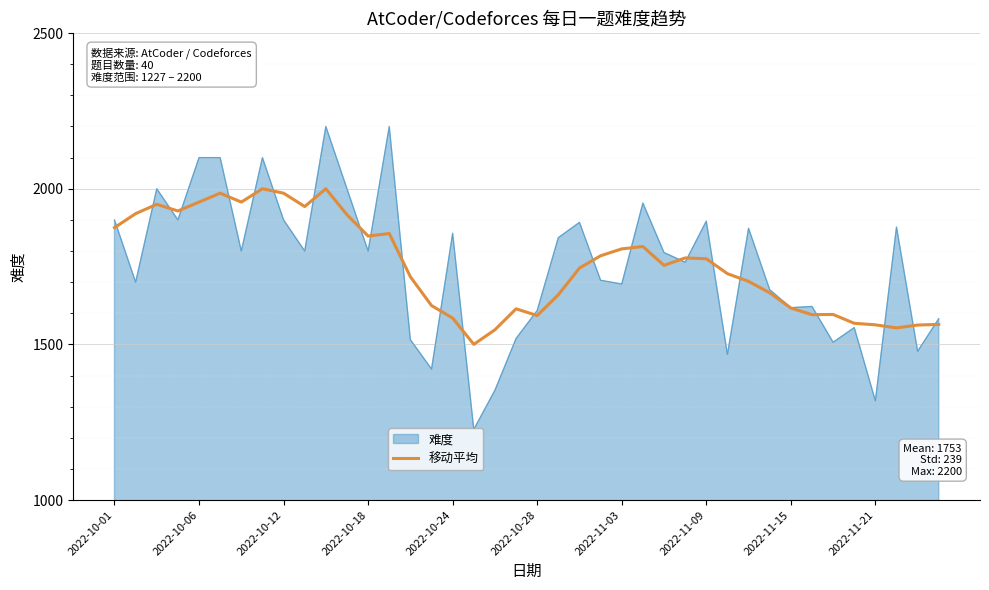

What is the maximum value shown in the chart?

2200.0